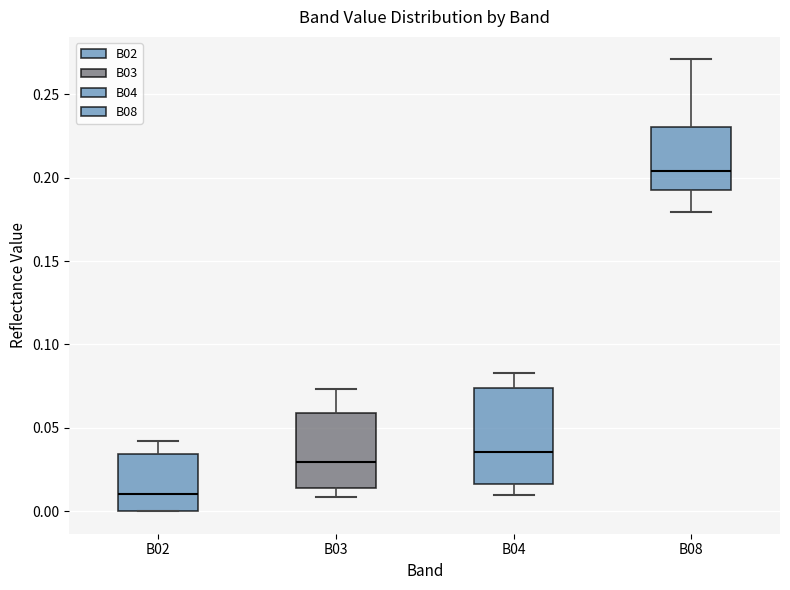

Reading left to right, read every box against the y-axis: the position of its median line, the range the box covers, and the ends of its whiskers. The values are not printed on the chart, so give them approximately, as read against the axis.

B02: median 0.010, box 0.000 to 0.035, whiskers 0.000 to 0.040
B03: median 0.030, box 0.015 to 0.060, whiskers 0.010 to 0.075
B04: median 0.035, box 0.015 to 0.075, whiskers 0.010 to 0.085
B08: median 0.205, box 0.190 to 0.230, whiskers 0.180 to 0.270